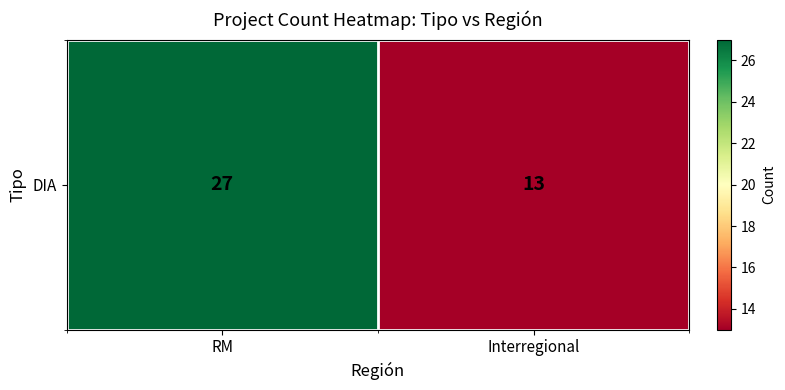

Between Interregional and RM, which is larger?

RM